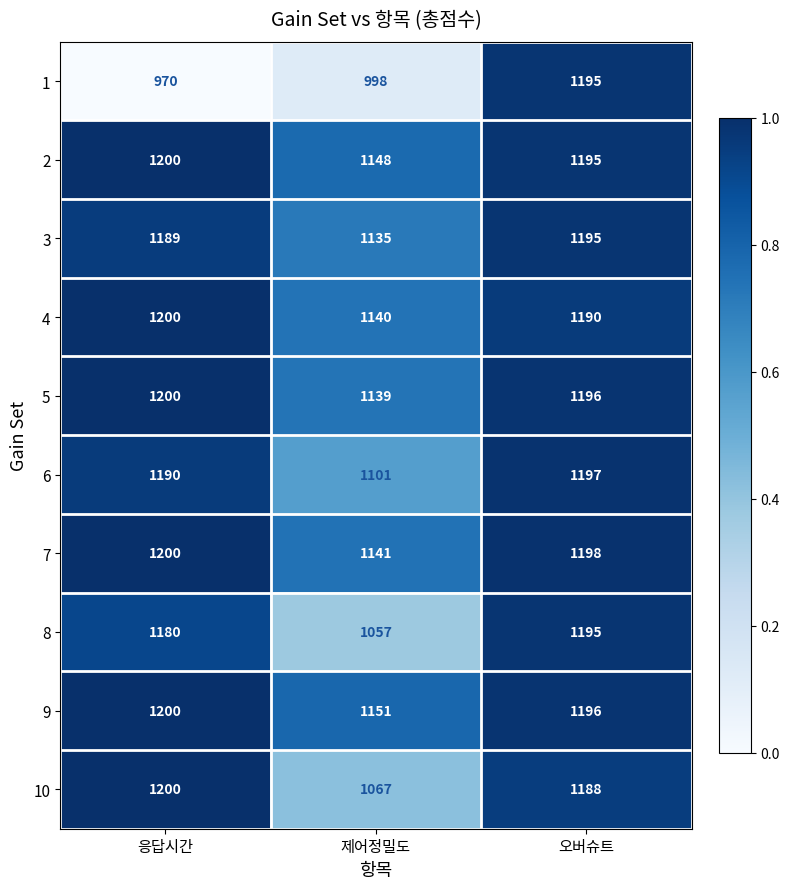

At which category does the chart reach its peak across all series?

응답시간